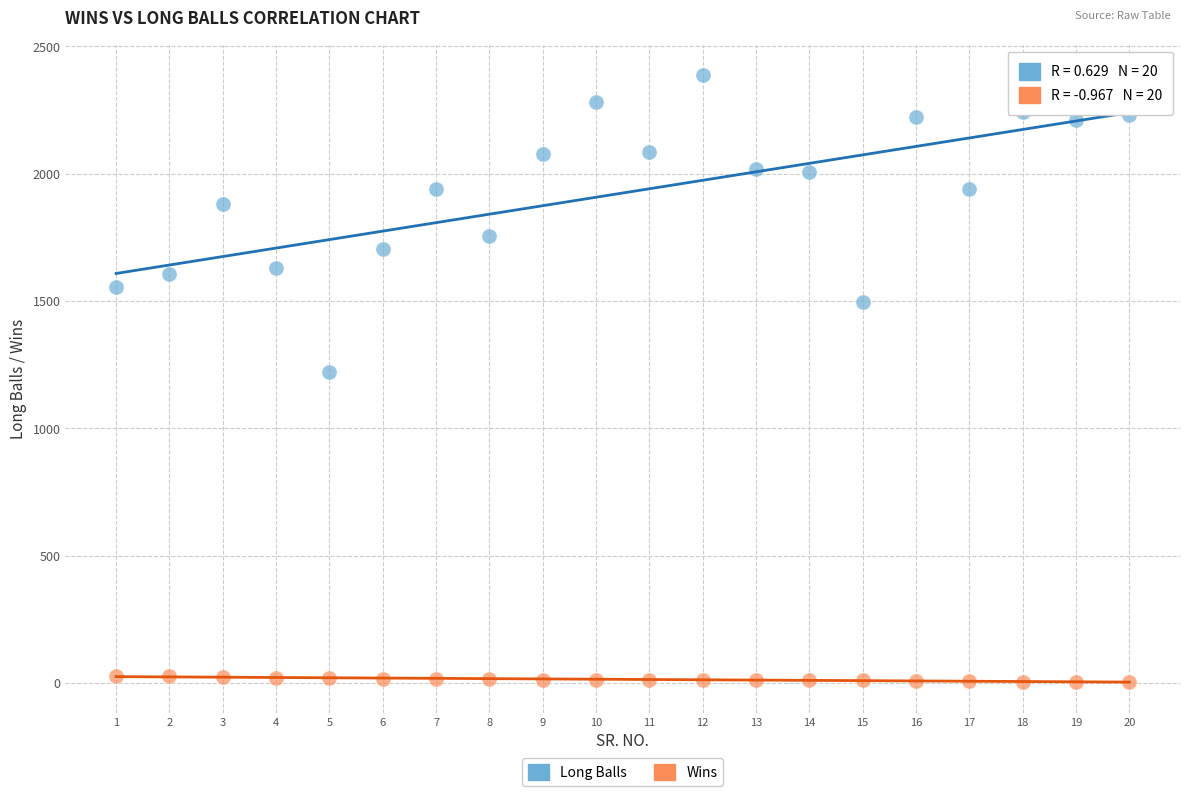

Which series contains the highest Y value?

Long Balls